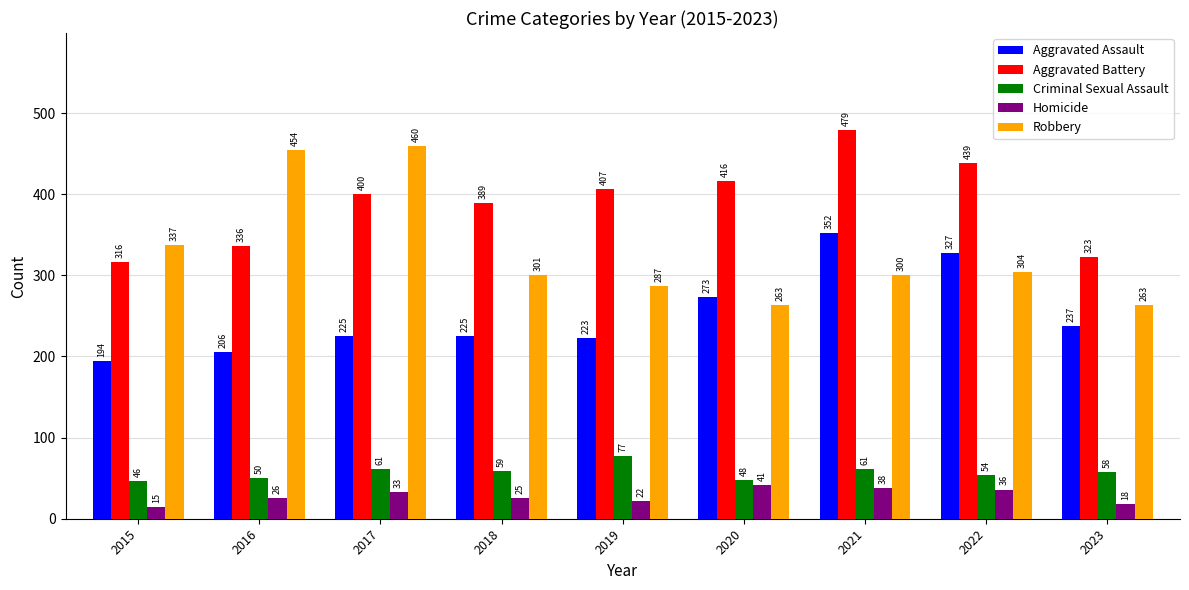

At 2015, list the series in order from smallest to largest.

Homicide, Criminal Sexual Assault, Aggravated Assault, Aggravated Battery, Robbery